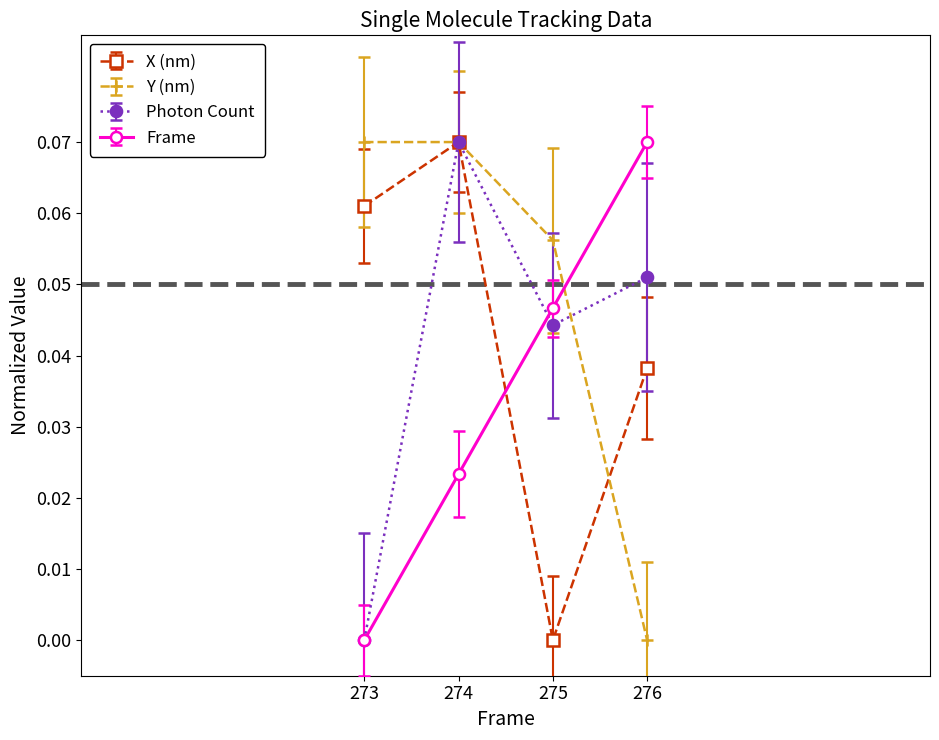

Which category has the highest value in the Photon Count series?

274